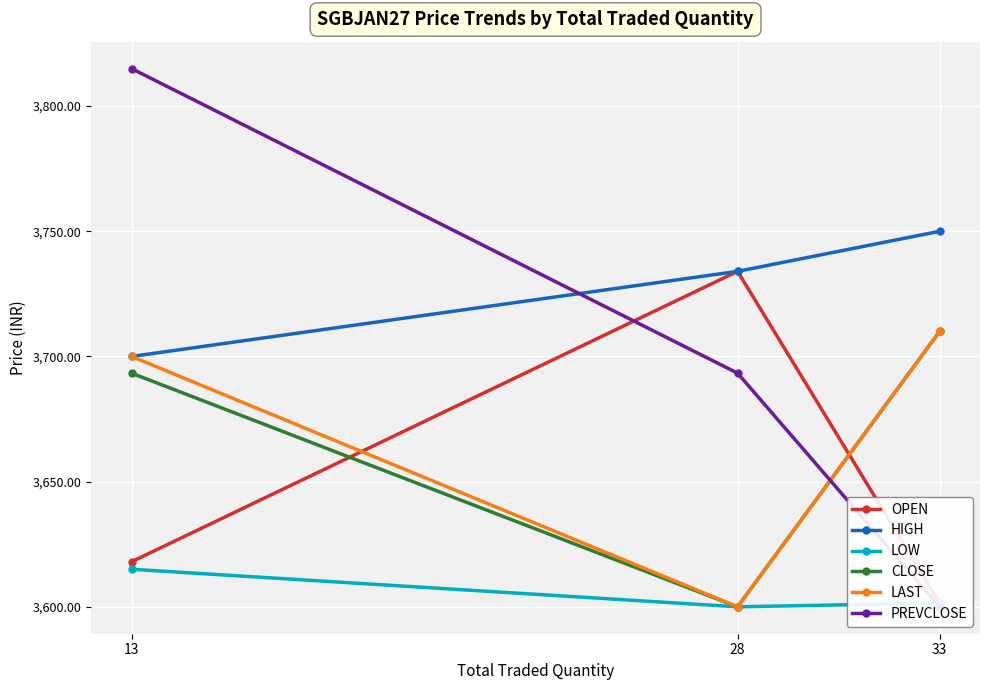

Reading left to right, list all the values displayed in this chart.

OPEN: 13=3618.0	28=3734.0	33=3601.5
HIGH: 13=3700.0	28=3734.0	33=3750.0
LOW: 13=3615.0	28=3600.0	33=3601.5
CLOSE: 13=3693.3	28=3600.0	33=3710.0
LAST: 13=3700.0	28=3600.0	33=3710.0
PREVCLOSE: 13=3815.0	28=3693.3	33=3600.0